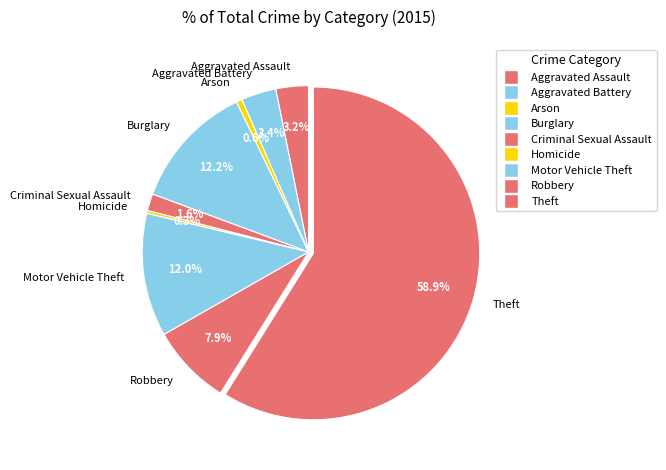

To the nearest percent, what percentage of the pie is Robbery?

8%